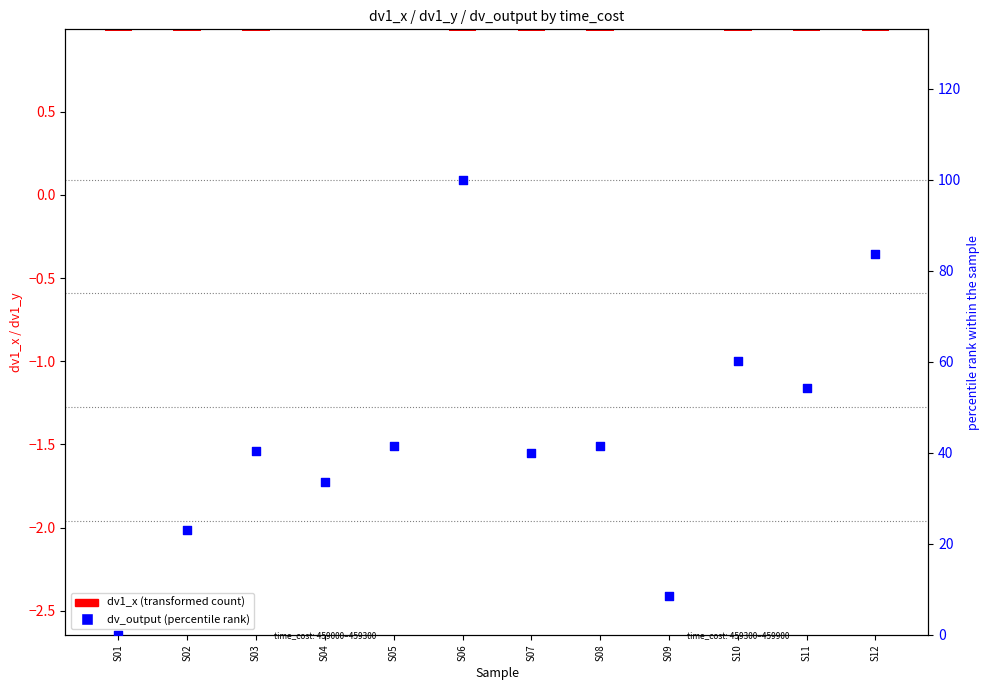

What is the total value across all series at S04?

33.6